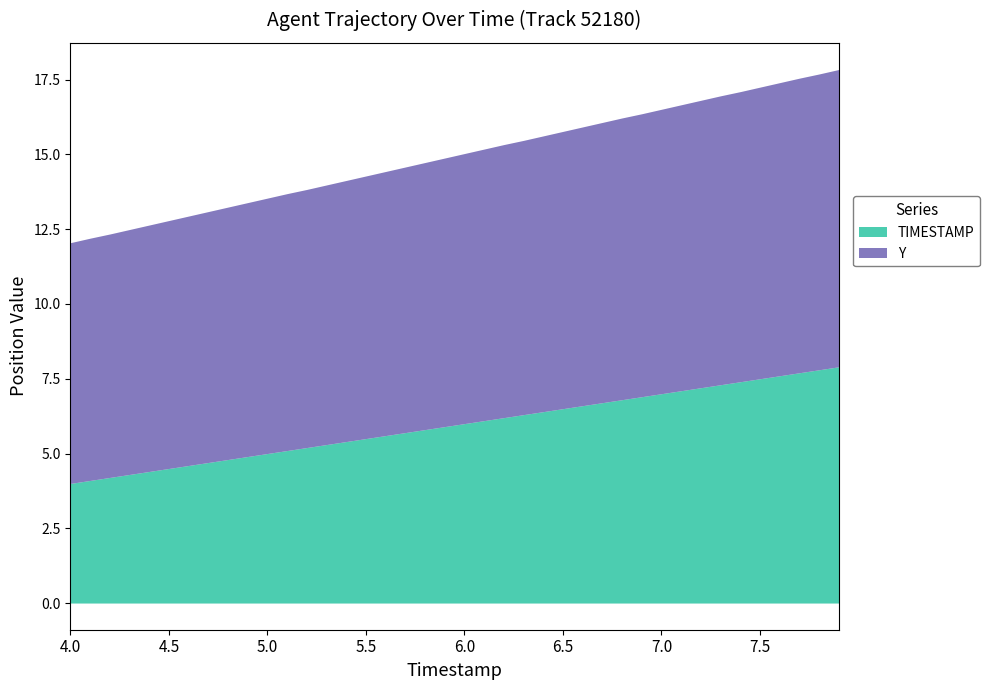

What are all the series names shown in the legend?

TIMESTAMP, Y